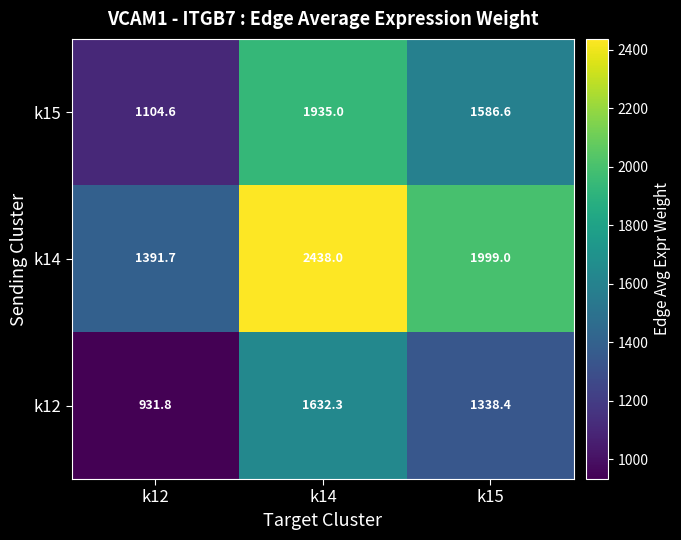

Where is k12 nearest to the value 1282?

k15